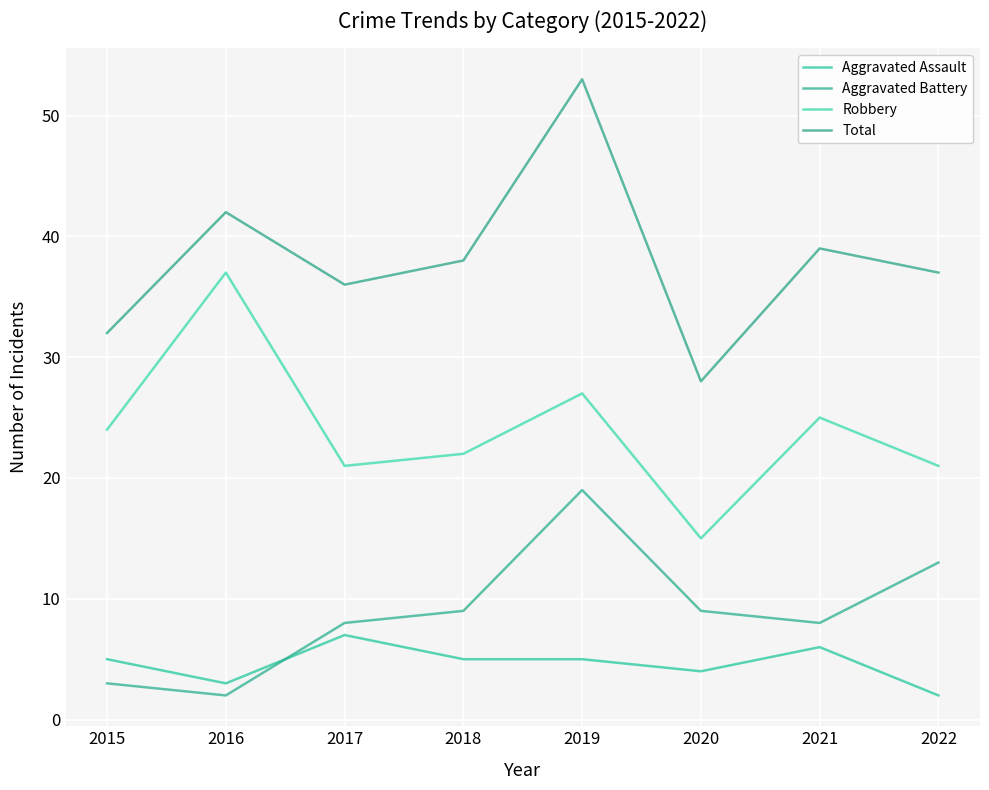

True or false: Aggravated Assault has a value of 4 at 2021.

False